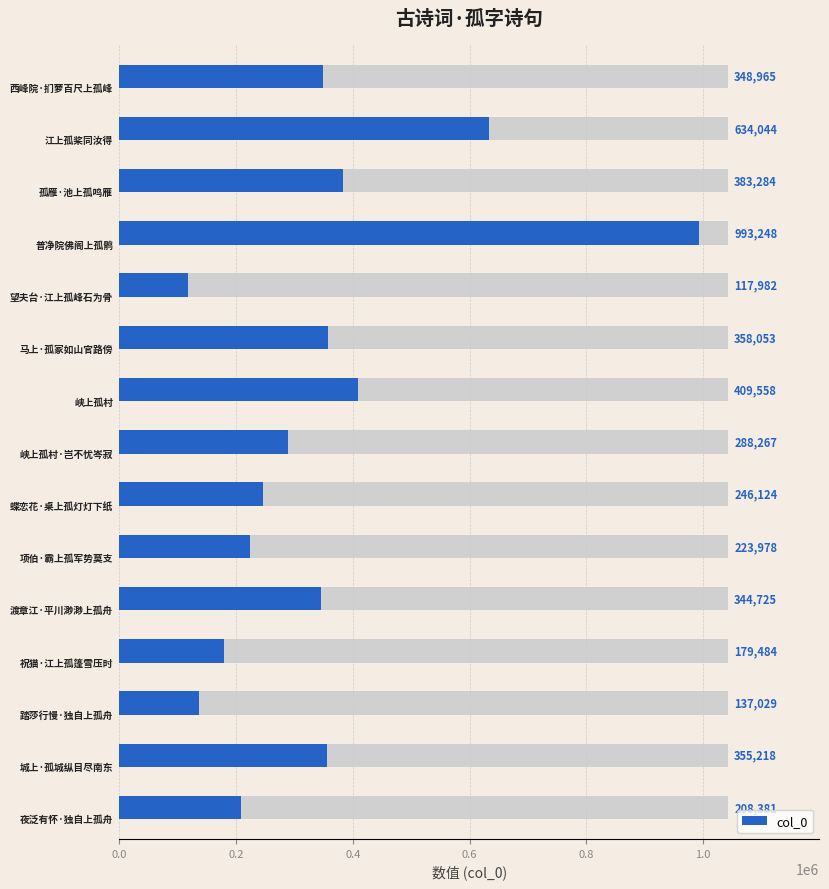

What is the difference between the values at 12 and 13?

218189